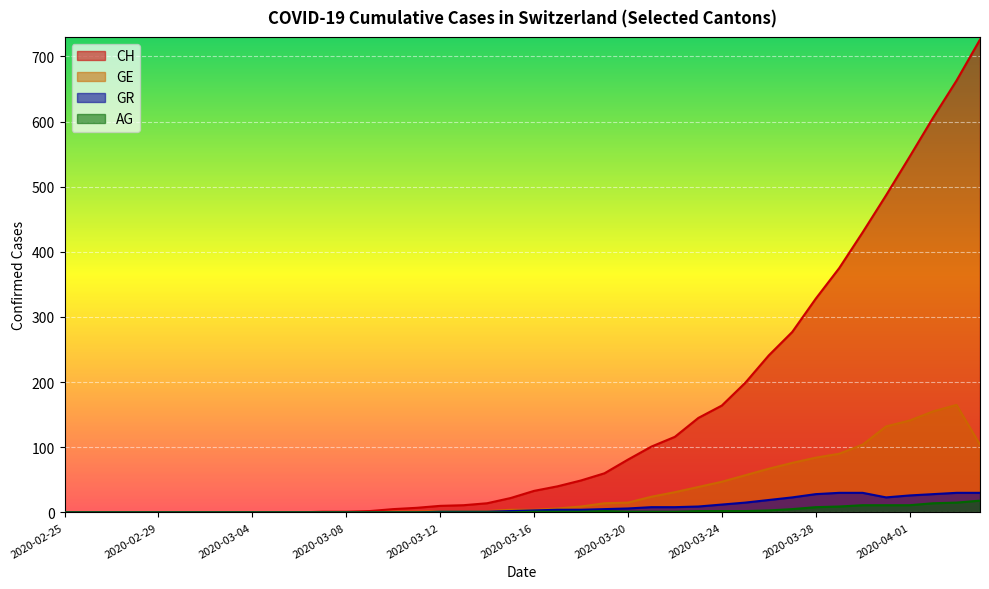

List the labels in order of CH value, smallest first.

2020-02-25, 2020-02-26, 2020-02-27, 2020-02-28, 2020-02-29, 2020-03-01, 2020-03-02, 2020-03-03, 2020-03-04, 2020-03-05, 2020-03-06, 2020-03-07, 2020-03-08, 2020-03-09, 2020-03-10, 2020-03-11, 2020-03-12, 2020-03-13, 2020-03-14, 2020-03-15, 2020-03-16, 2020-03-17, 2020-03-18, 2020-03-19, 2020-03-20, 2020-03-21, 2020-03-22, 2020-03-23, 2020-03-24, 2020-03-25, 2020-03-26, 2020-03-27, 2020-03-28, 2020-03-29, 2020-03-30, 2020-03-31, 2020-04-01, 2020-04-02, 2020-04-03, 2020-04-04